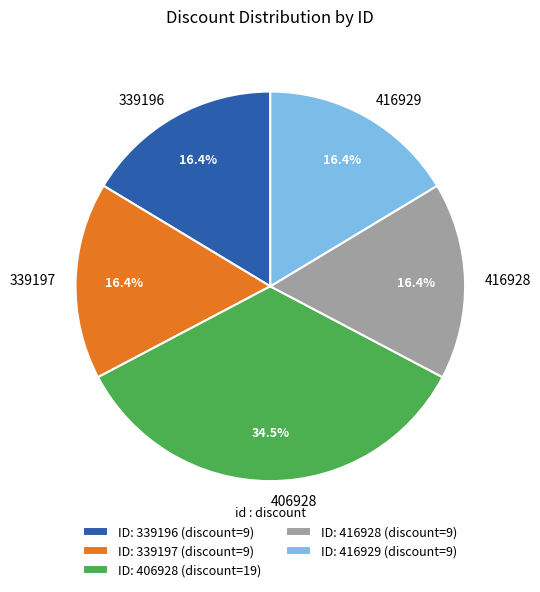

True or false: 406928 accounts for 44% of the total.

False